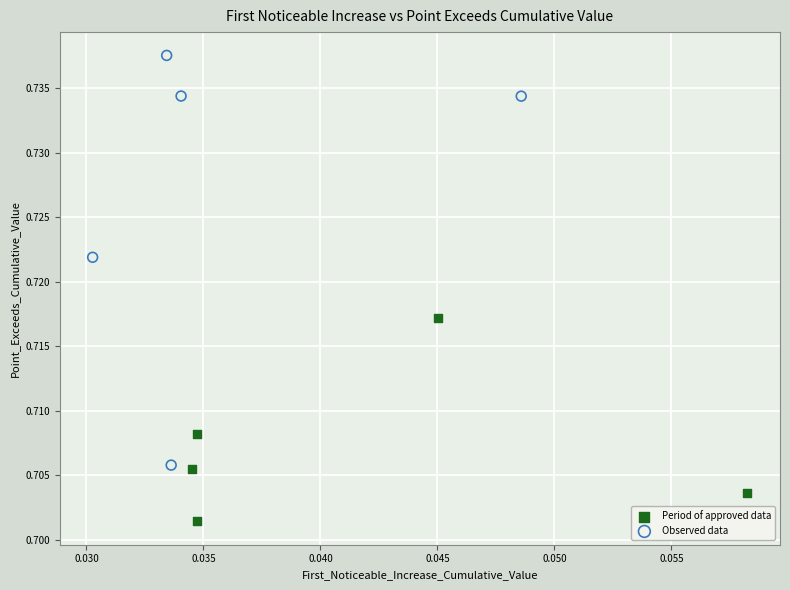

Which series has the largest Y range (max minus min)?

Observed data